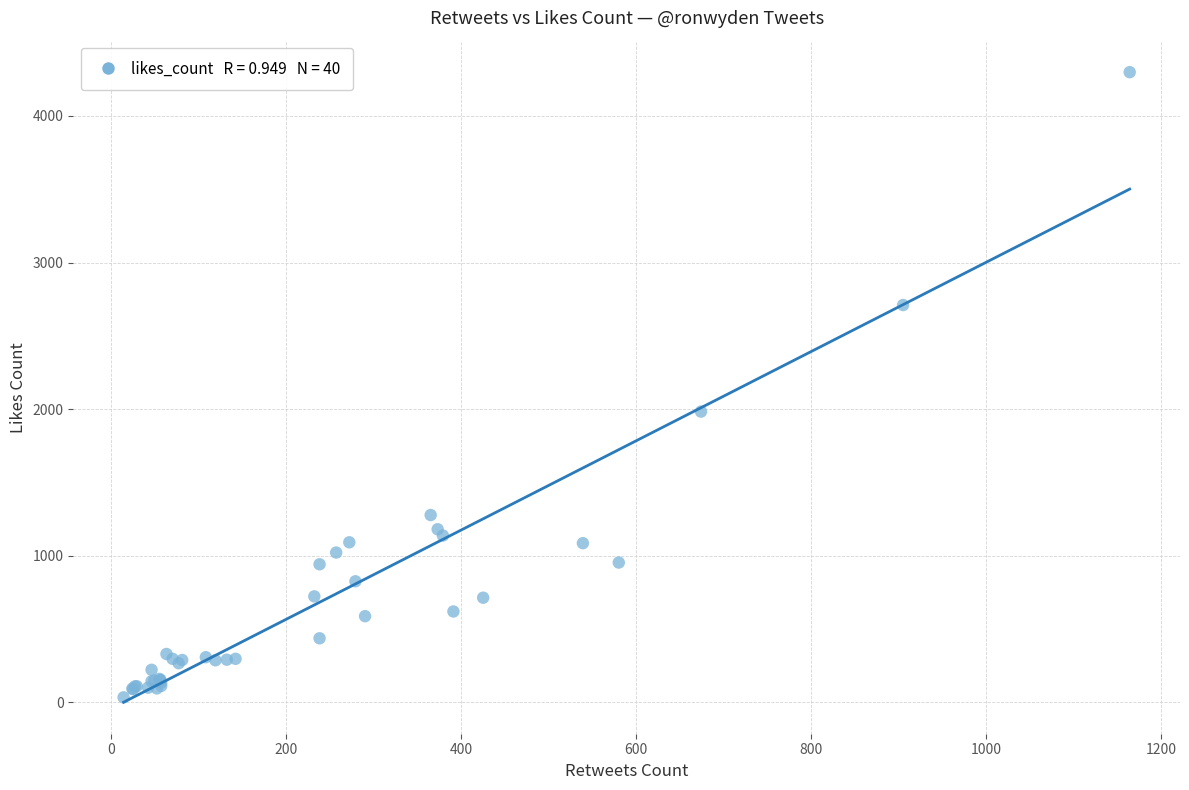

What Y value in the scatter plot is closest to 2166?

1983